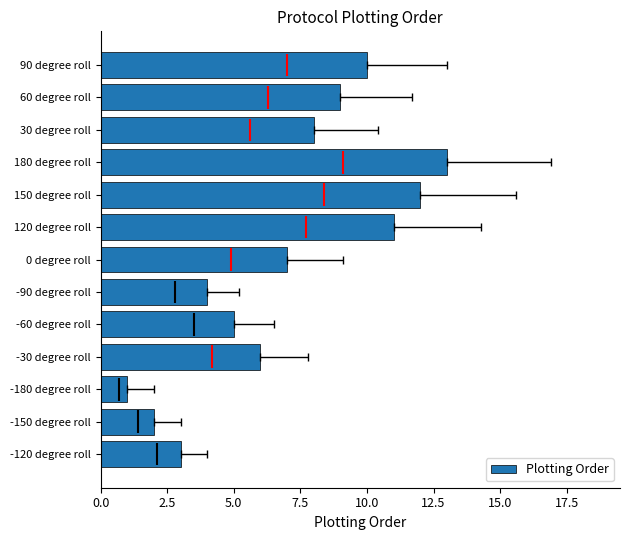

What is the change in value from -180 degree roll to 30 degree roll?

+7